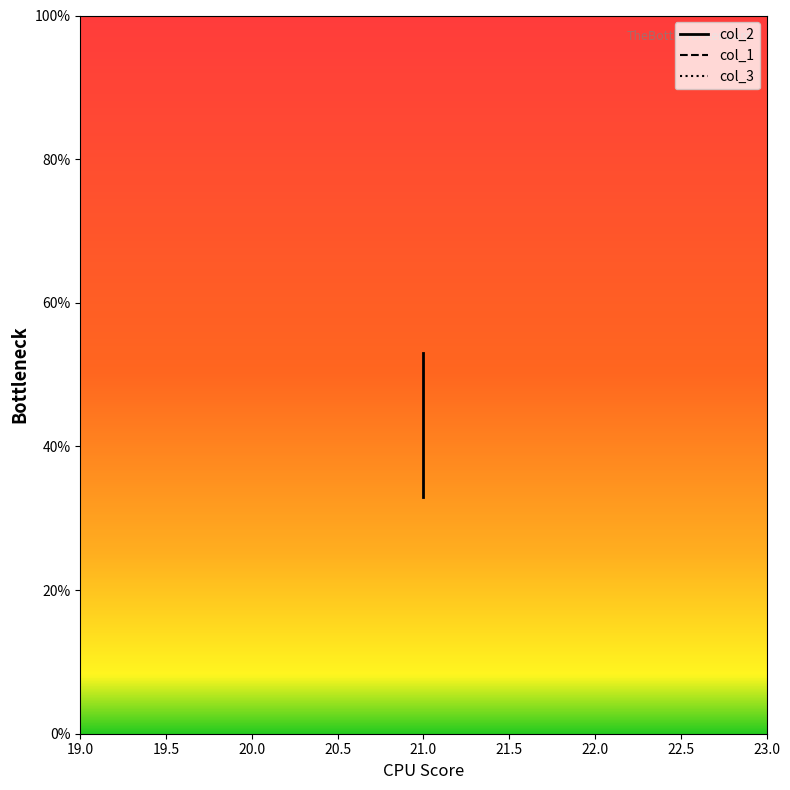

Reading right to left, what are all the values shown in this chart?

col_2: 53	48	43	38	33
col_1: 22	22	22	22	22
col_3: 19	19	19	19	19